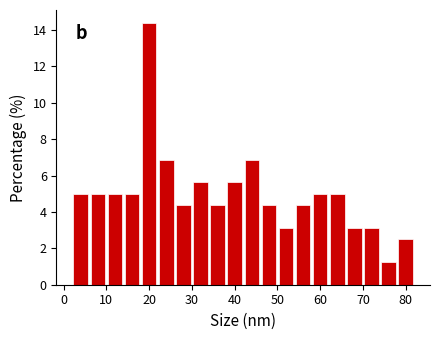

How tall is the bar that spans 18 to 22 on the x-axis? The values are not printed on the chart, so give them approximately, as read against the axis.

14.4